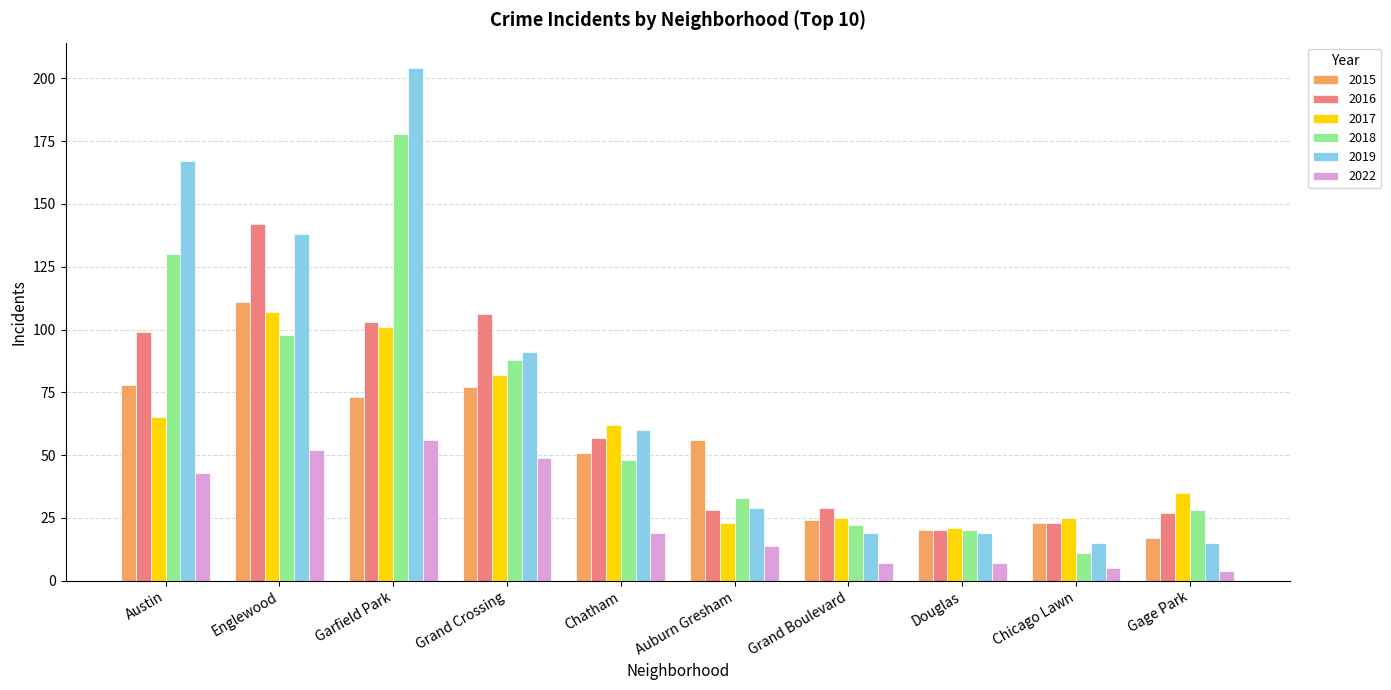

What is the label of the 10th bar from the right?

Austin